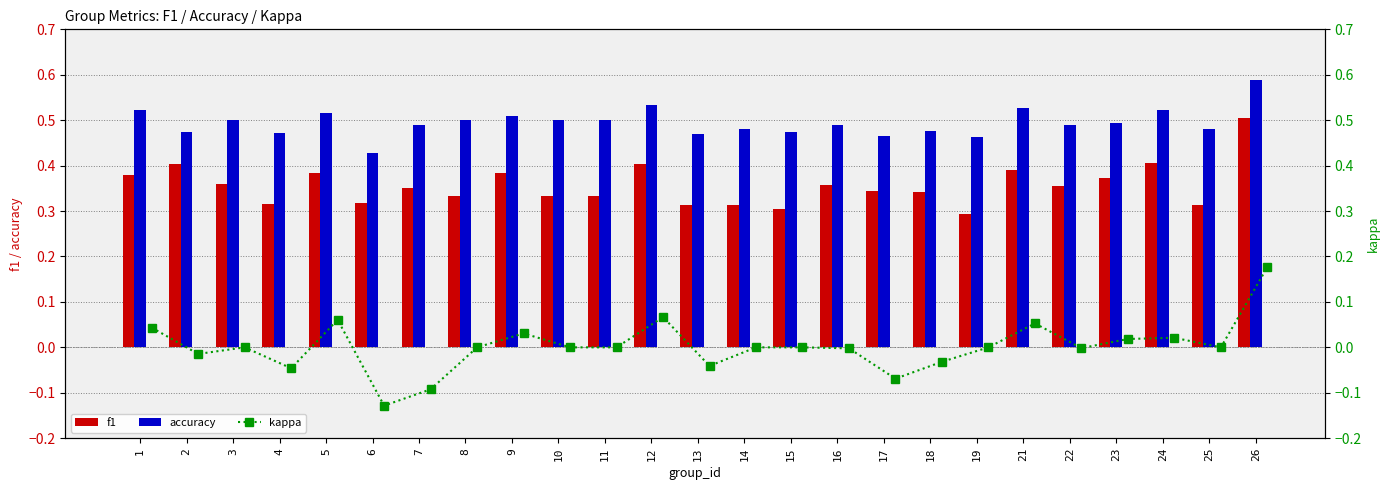

Between 14 and 17, which is larger?

17